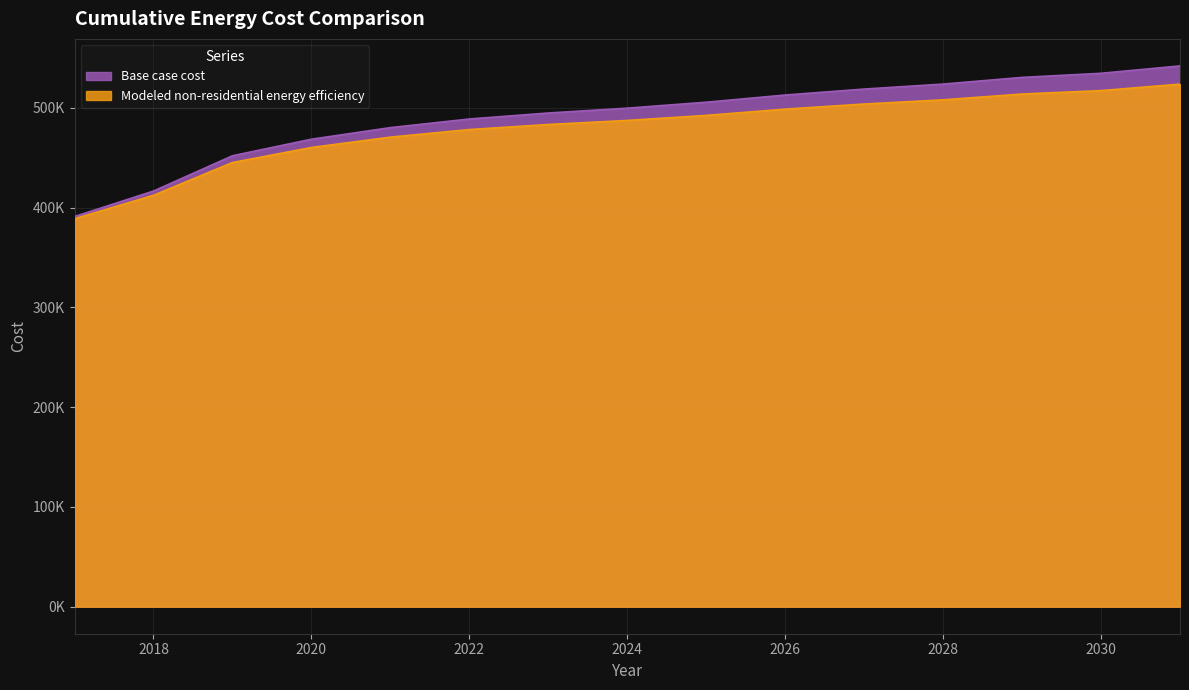

Which has a higher value, 2018 or 2025?

2025